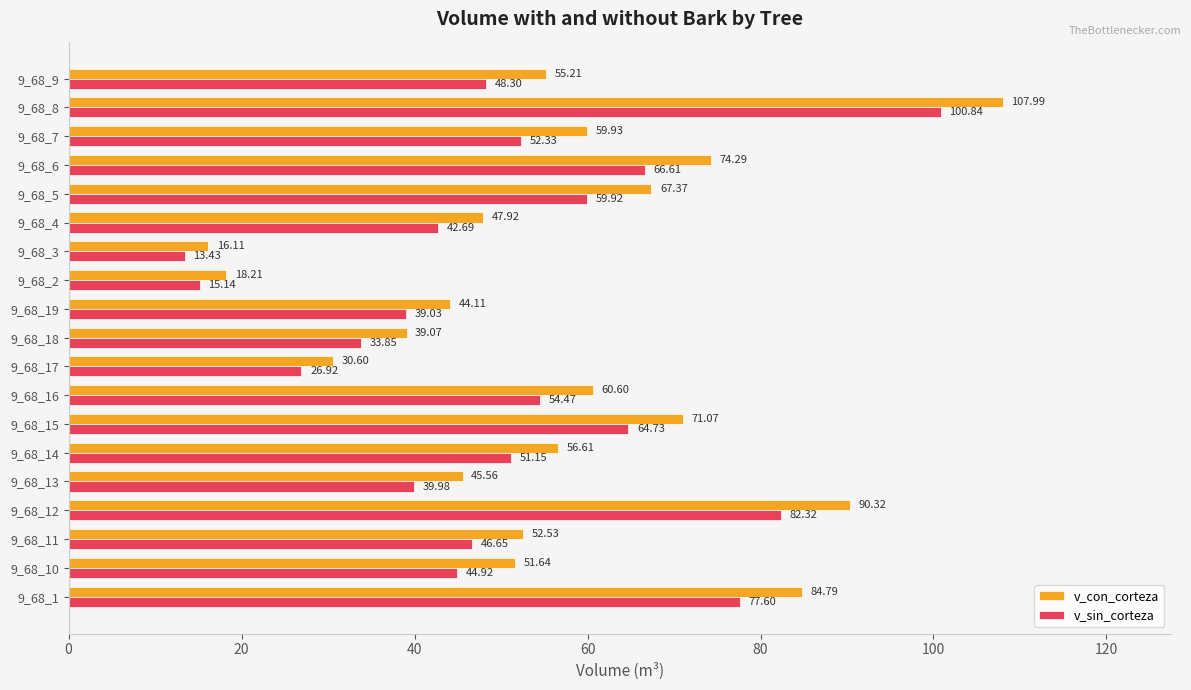

Which label corresponds to the largest value in the chart?

9_68_8